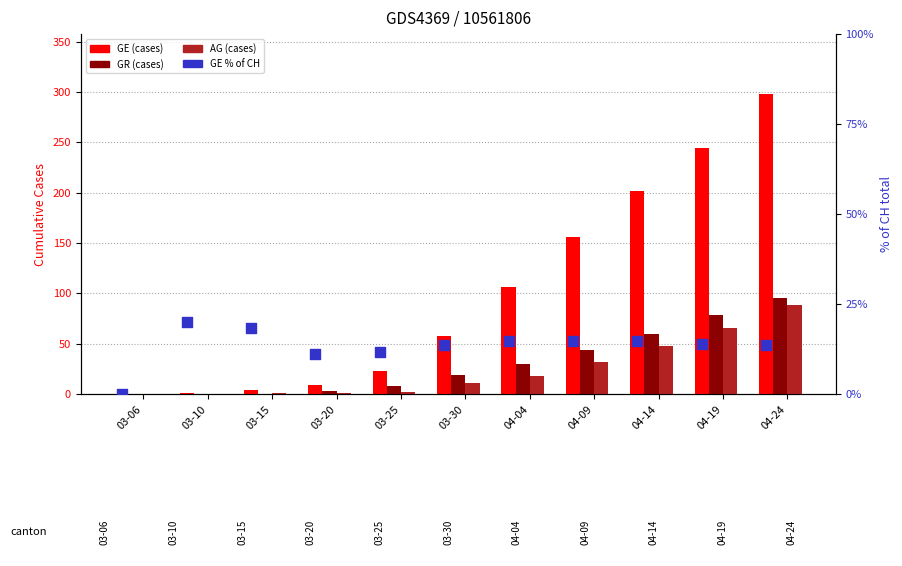

What are all the series names shown in the legend?

GE, GR, AG, GE % of CH